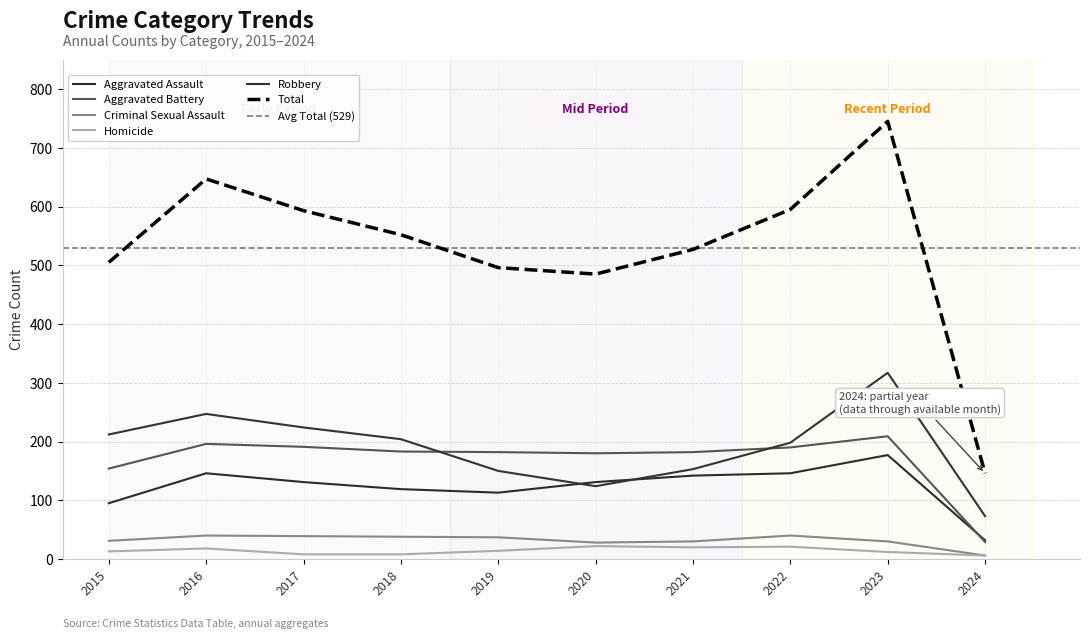

At which label does Robbery reach its minimum?

2024